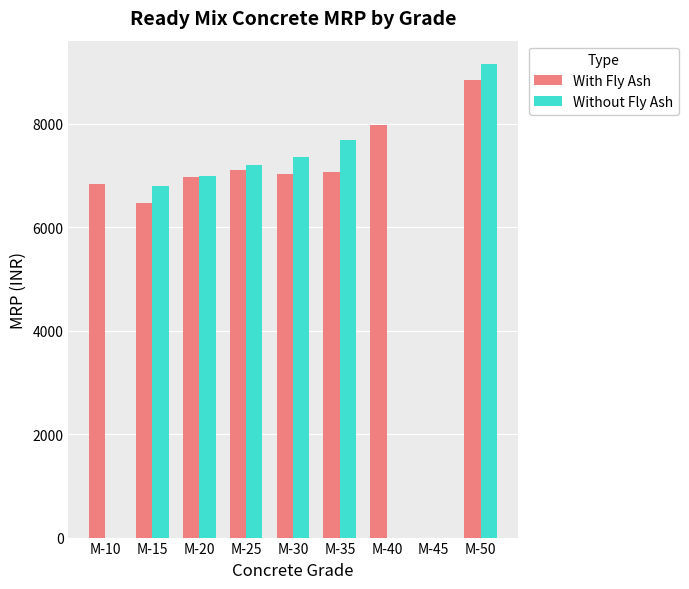

Where does the Without Fly Ash series first go above 6987?

M-20